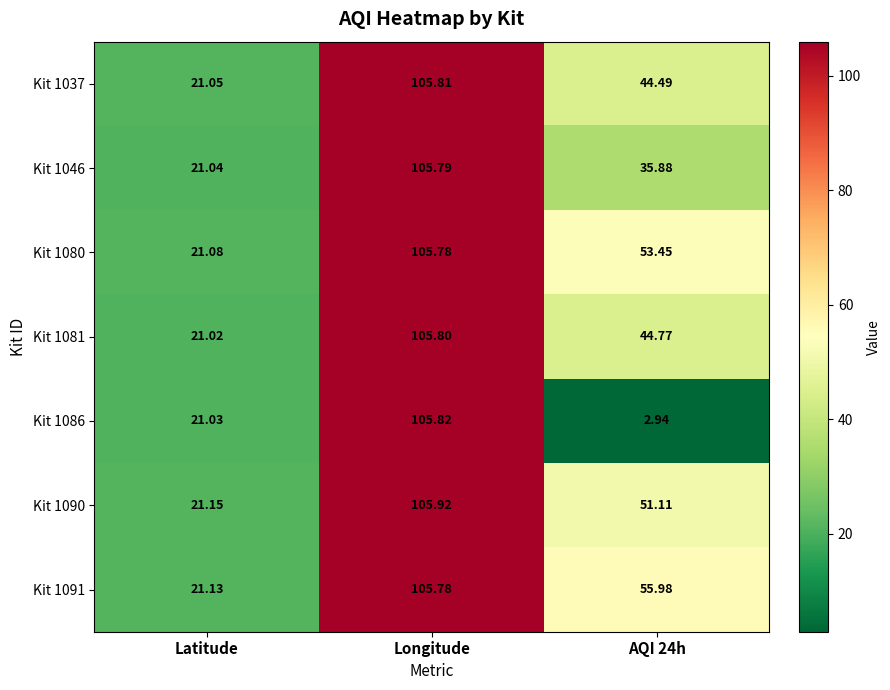

At which category does the chart reach its minimum across all series?

AQI 24h